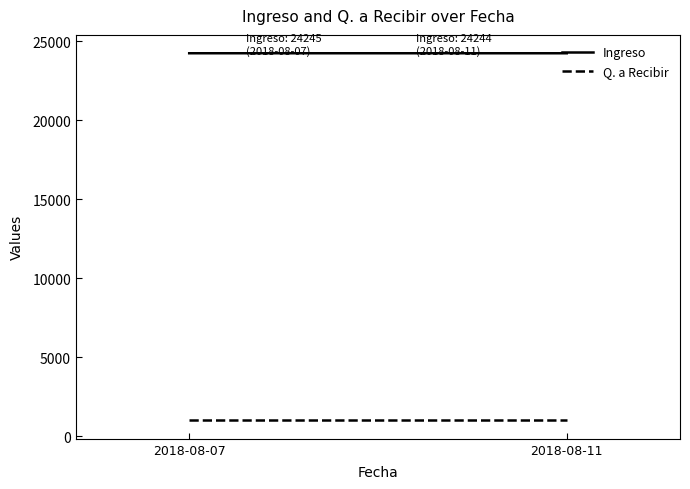

Reading left to right, what are all the values shown in this chart?

Ingreso: 24245	24244
Q. a Recibir: 1000	1000